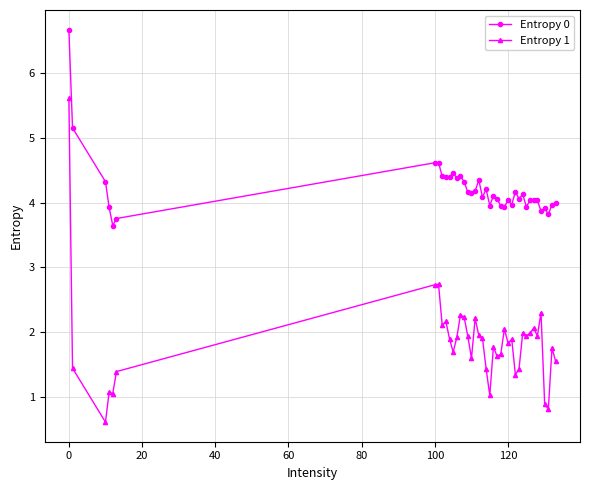

List the series in order of their peak value, lowest first.

Entropy 1, Entropy 0